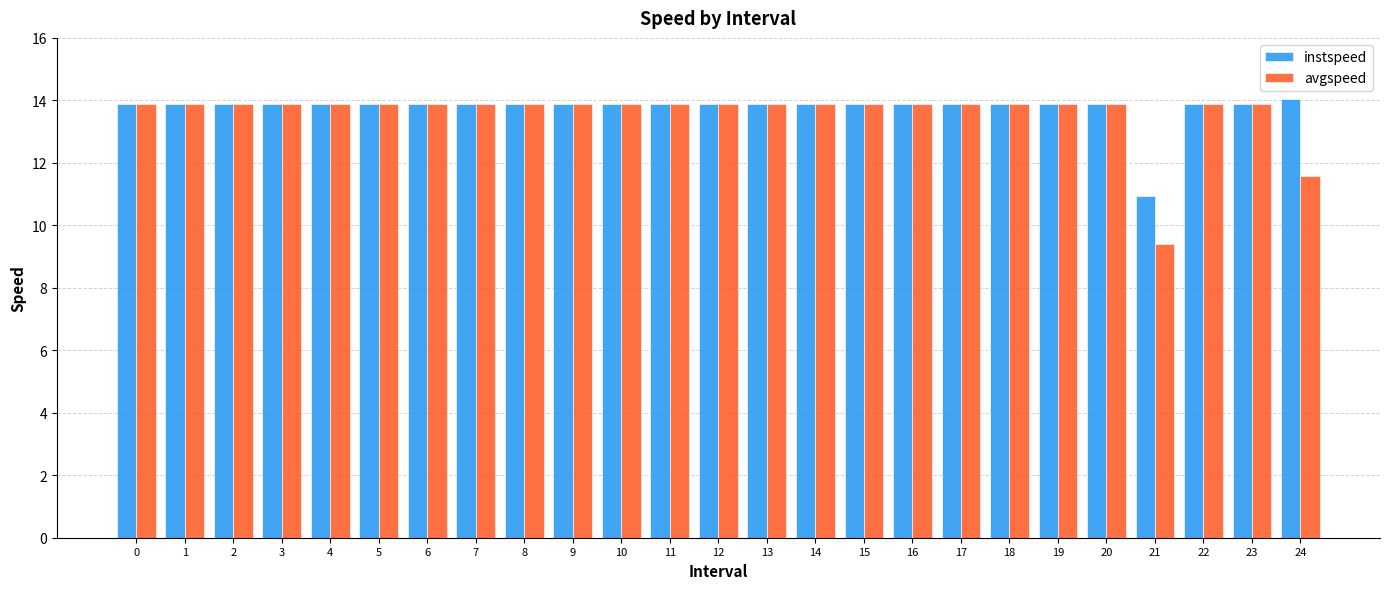

What are all the series names shown in the legend?

instspeed, avgspeed